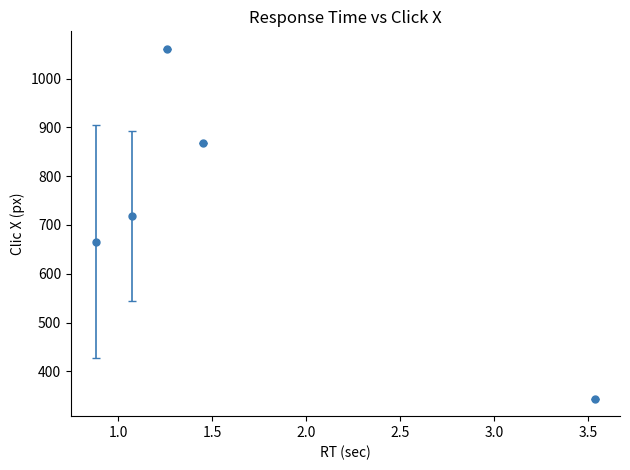

What is the difference between the maximum and minimum values?

717.0